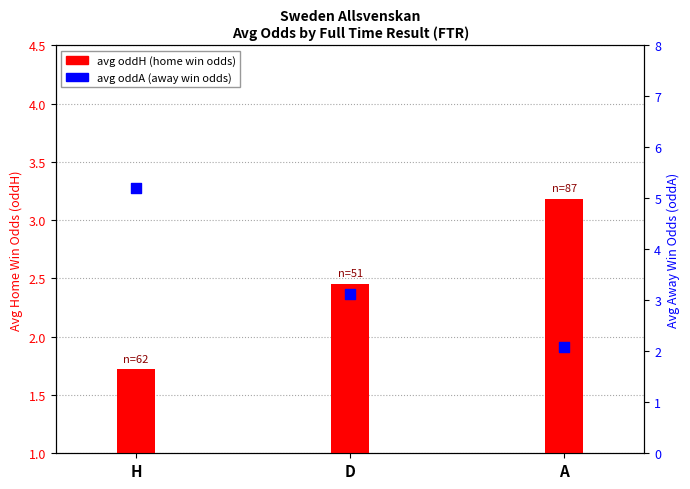

Which series has the largest total across all categories?

avg oddA